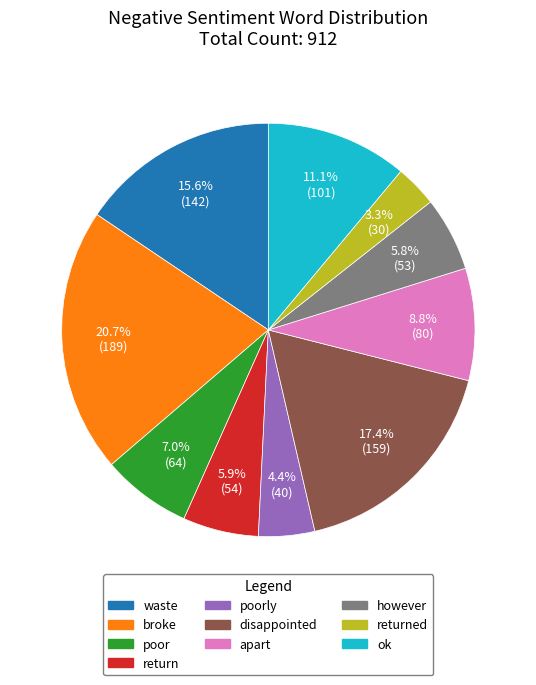

What is the ratio of the value at disappointed to the value at poorly?

4.0